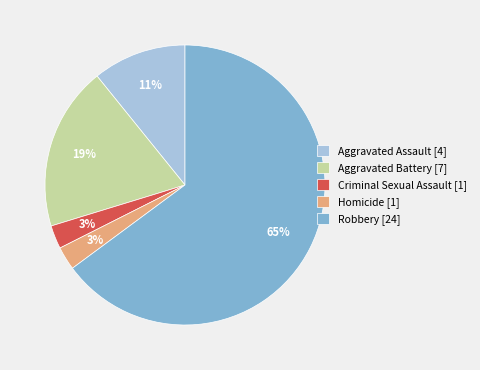

Which has a higher value, Aggravated Battery [7] or Criminal Sexual Assault [1]?

Aggravated Battery [7]